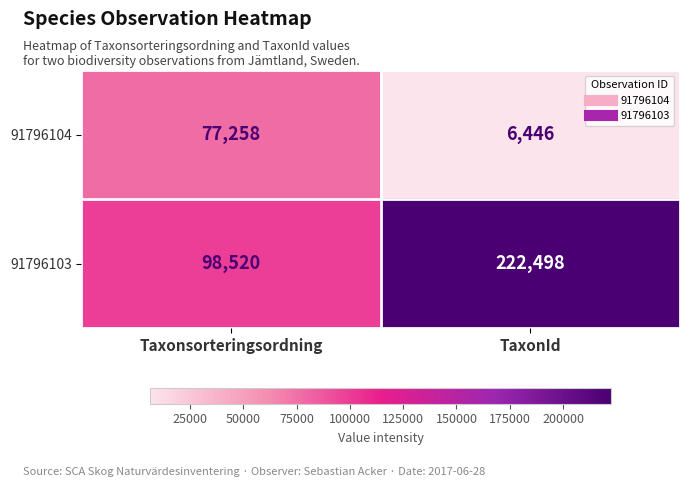

What value does the 91796104 series have at TaxonId, to the nearest 10?

6450